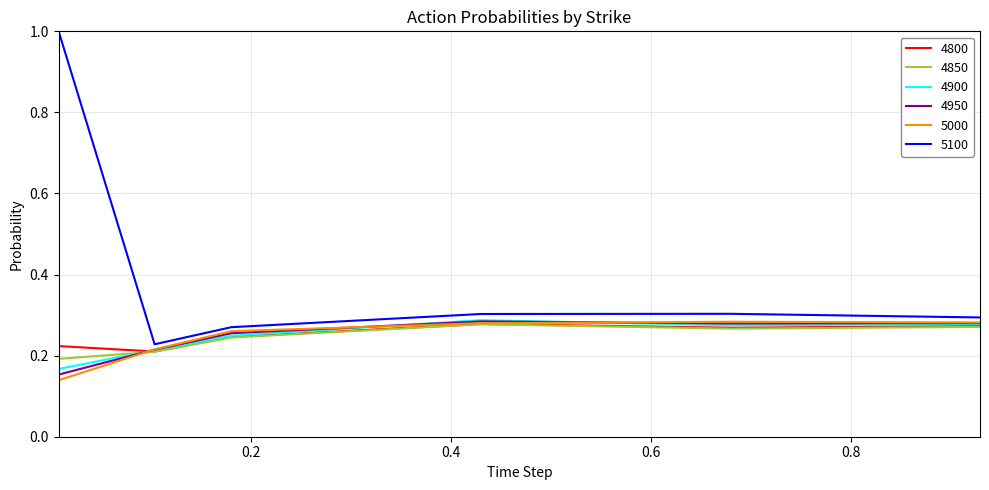

Which series has the largest total across all categories?

5100